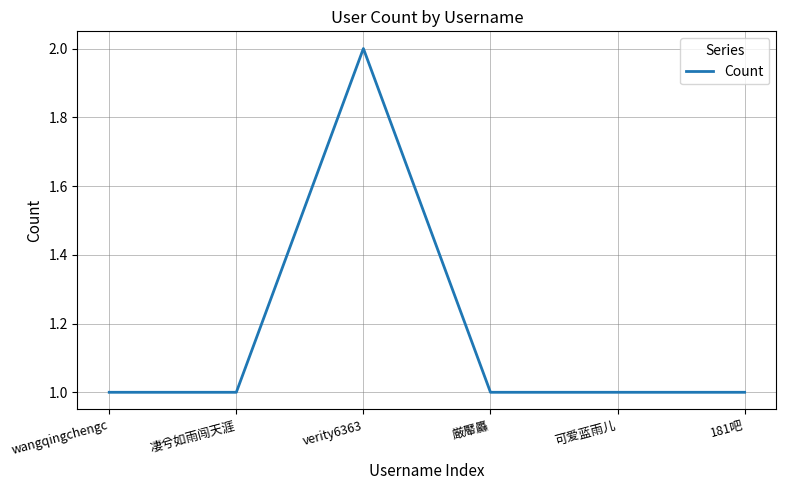

Where is the first local maximum?

verity6363